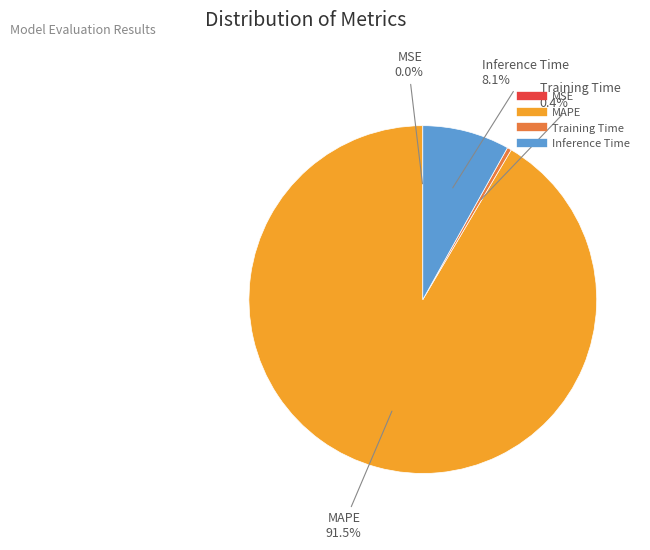

Is there any slice that represents more than half of the pie?

Yes